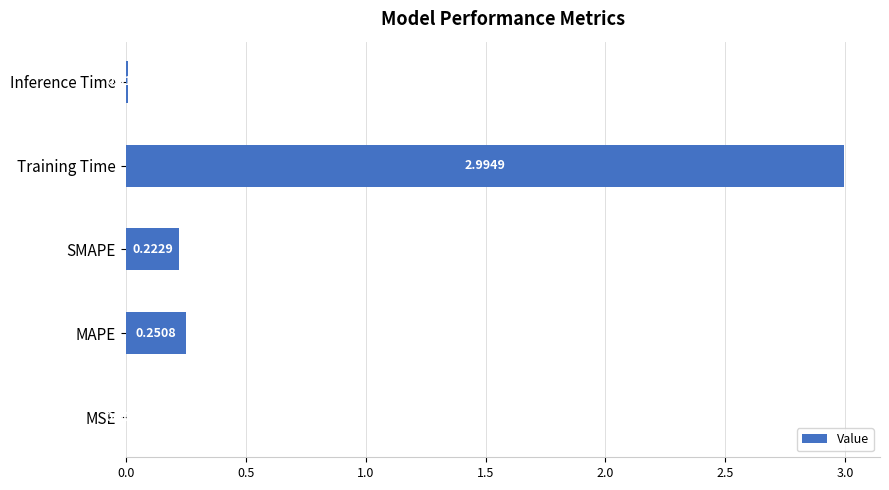

Where is the data nearest to the value 1?

MAPE